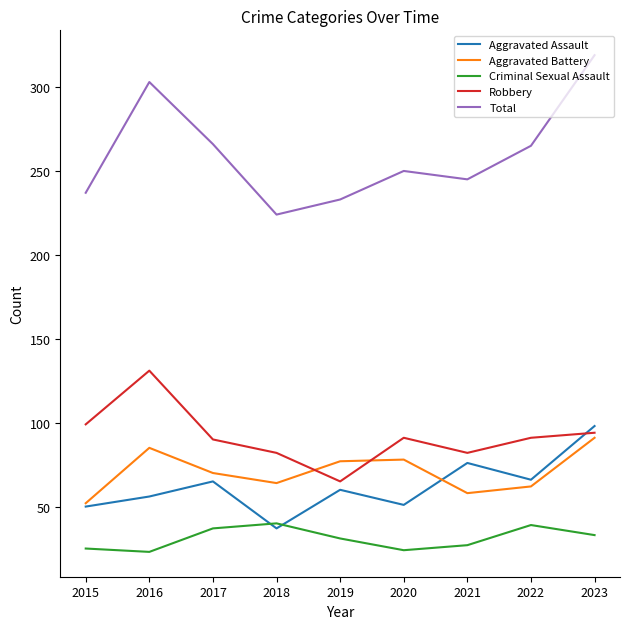

How many lines are shown in the chart?

5